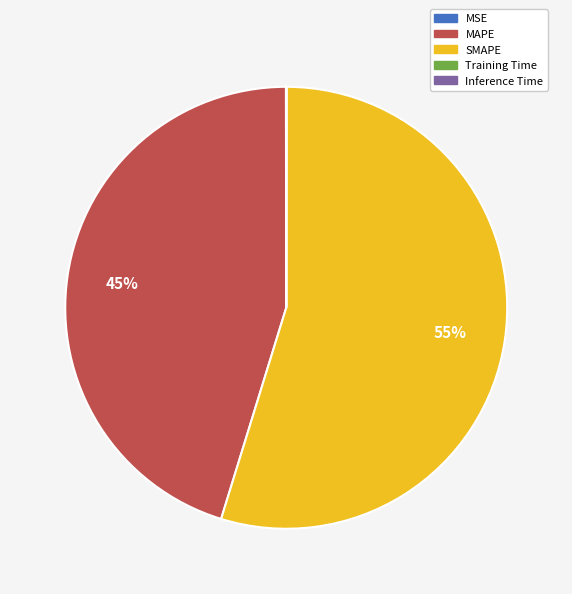

What percentage is the MAPE slice, to the nearest percent?

45%